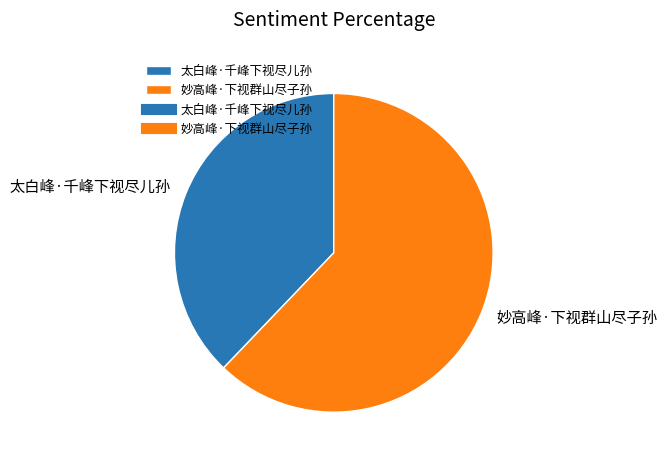

The 妙高峰·下视群山尽子孙 slice represents 55% of the pie. True or false?

False